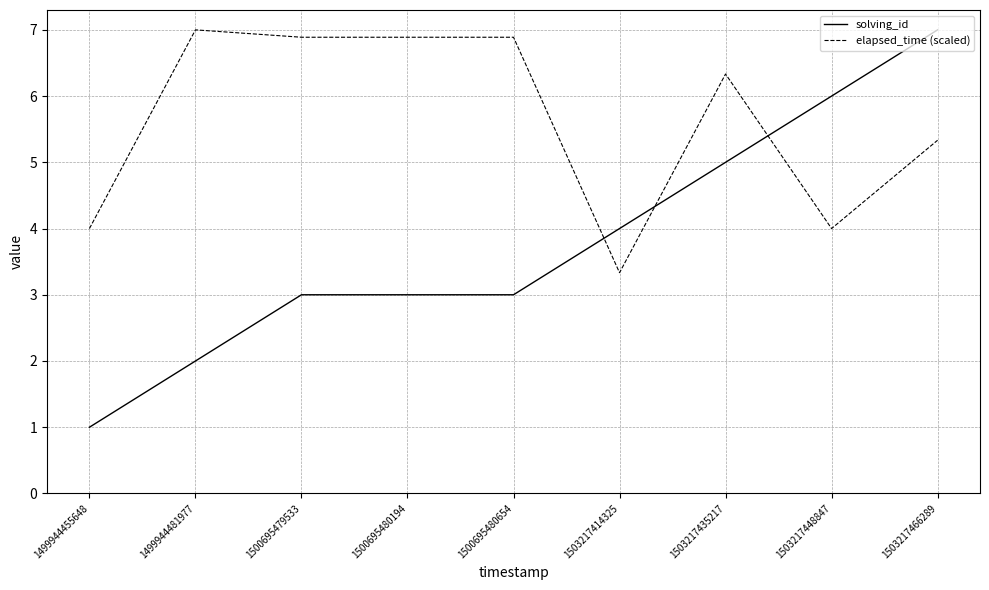

What is the sum of all solving_id values?

34.0